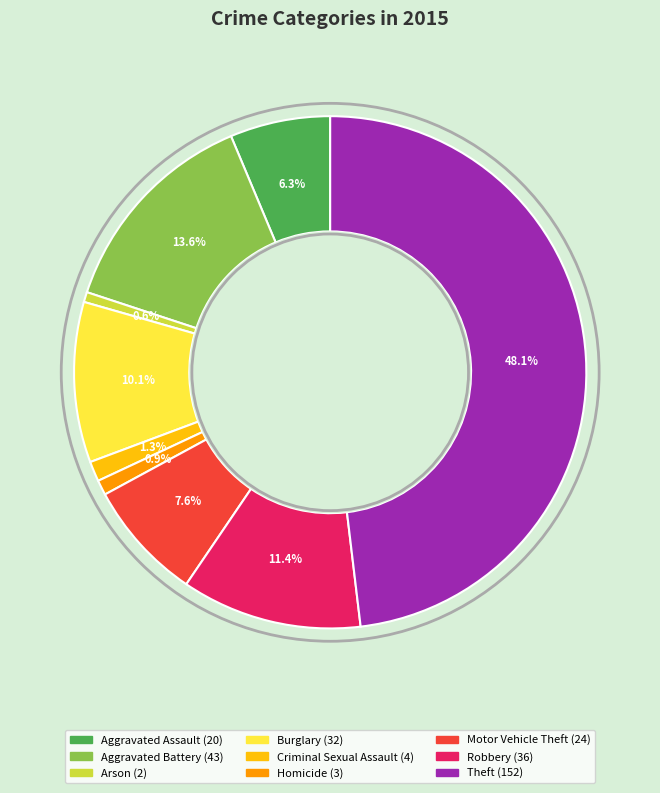

To the nearest percent, what is the combined percentage of Robbery and Motor Vehicle Theft?

19%